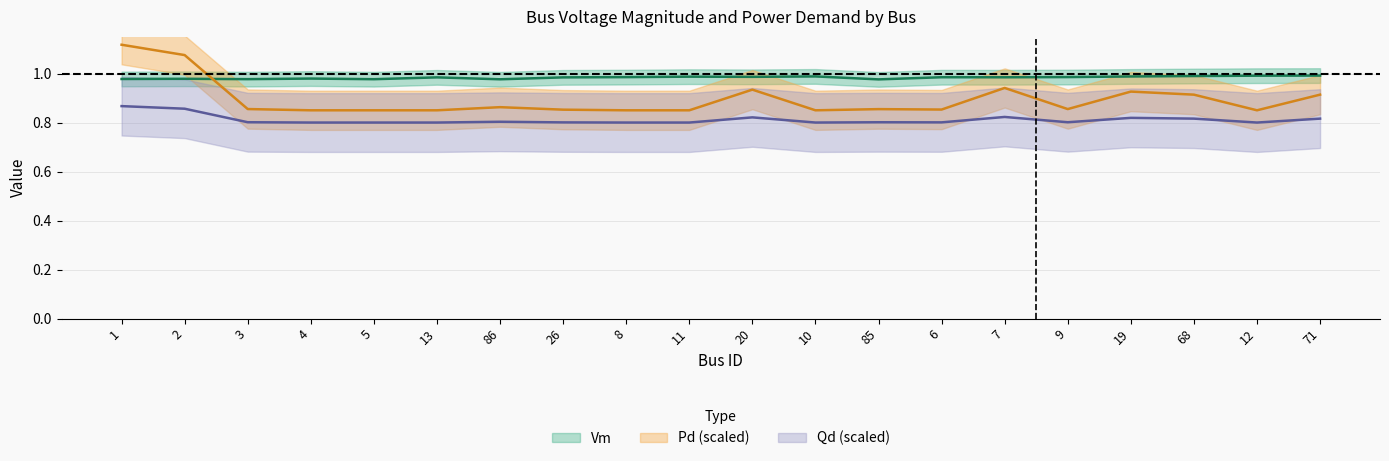

What is the minimum value for Pd?

0.8